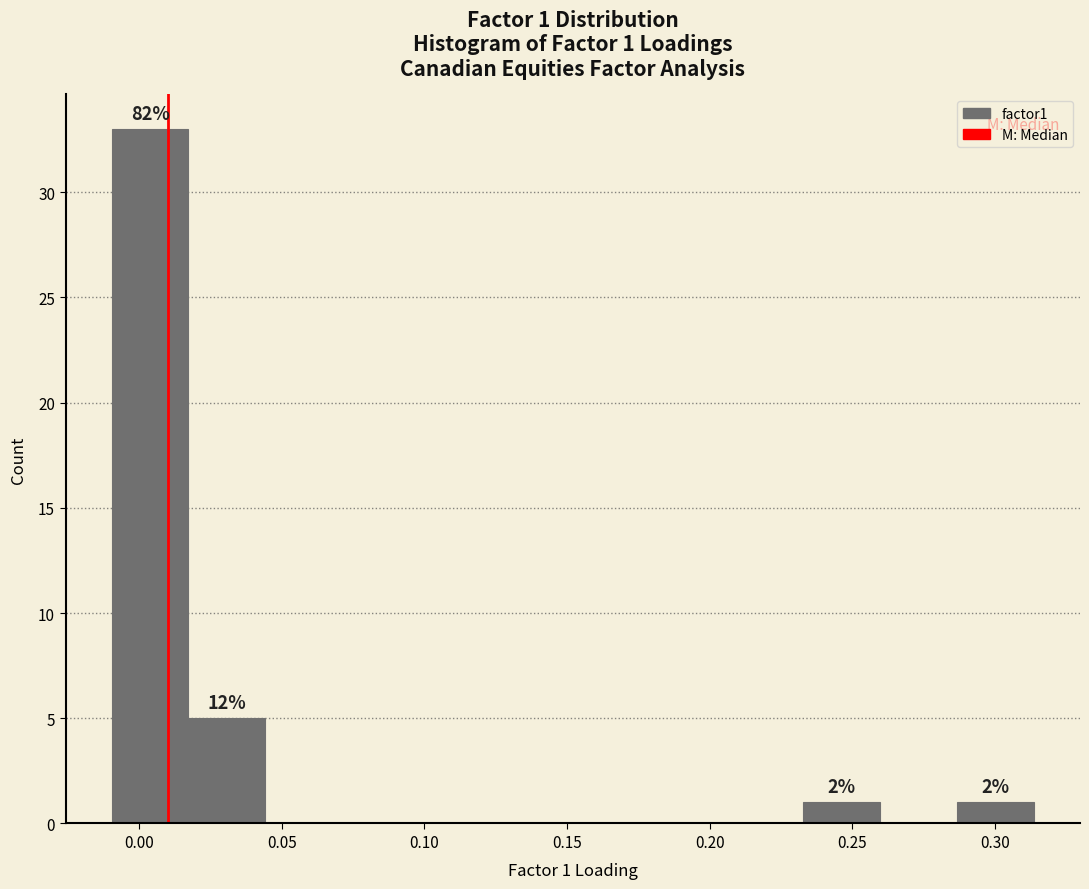

Over which range of the x-axis is the bar tallest?

-0.010 to 0.015